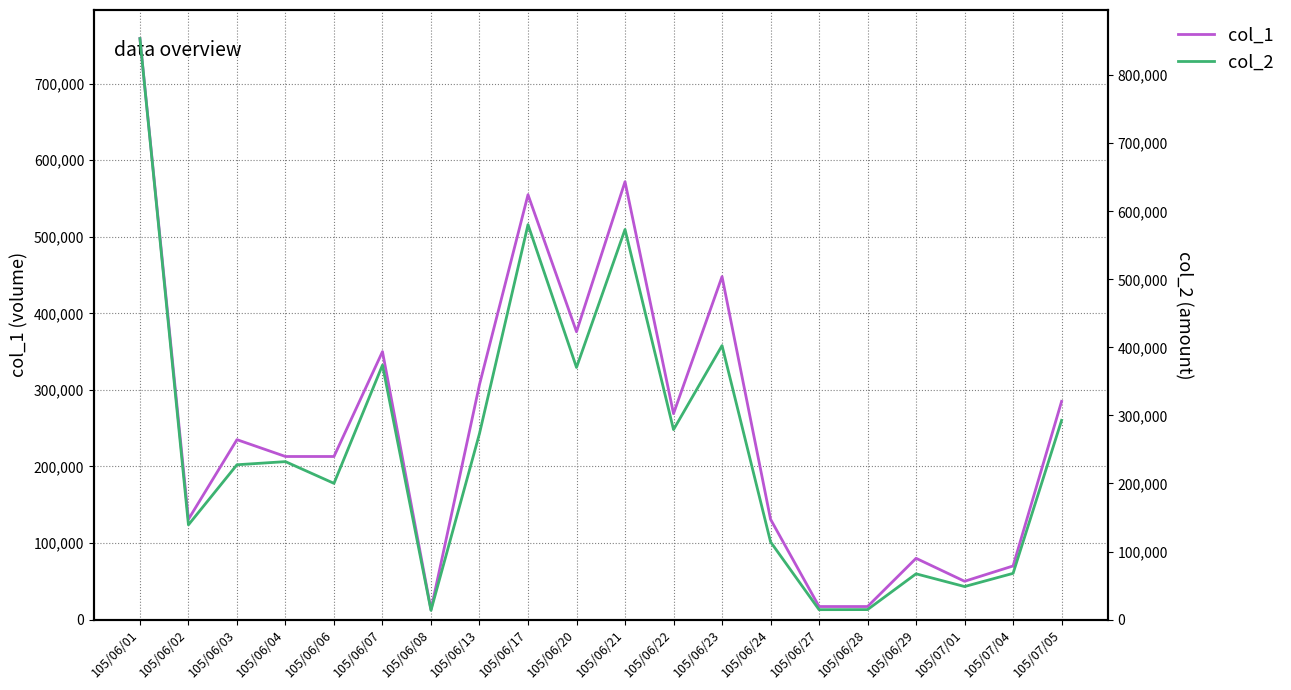

What is the label of the 6th point from the left?

105/06/07